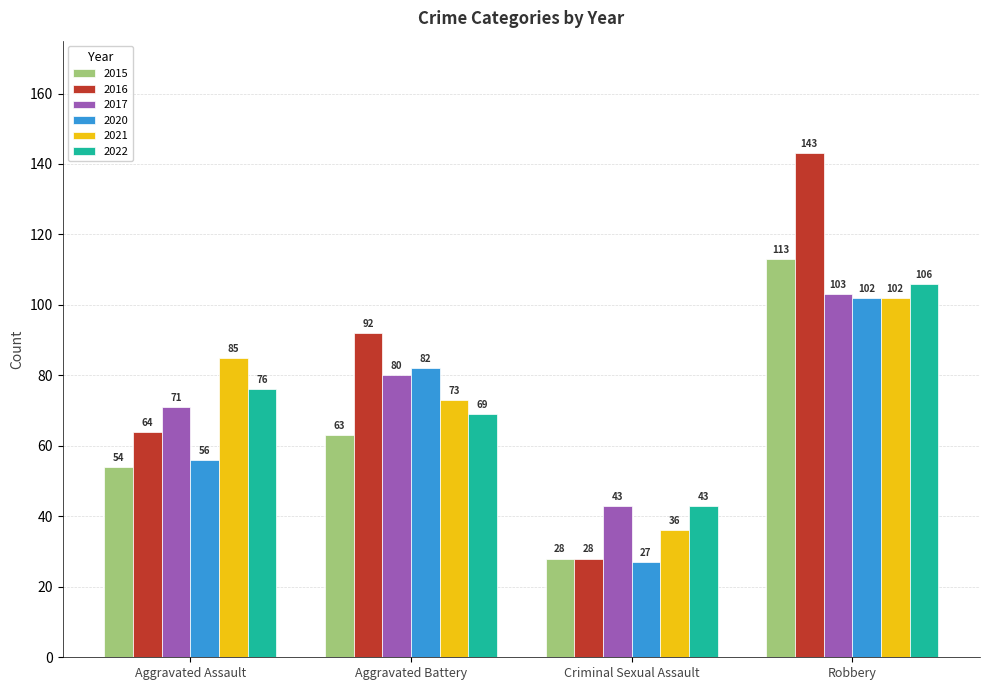

Which series has the widest spread of values?

2016